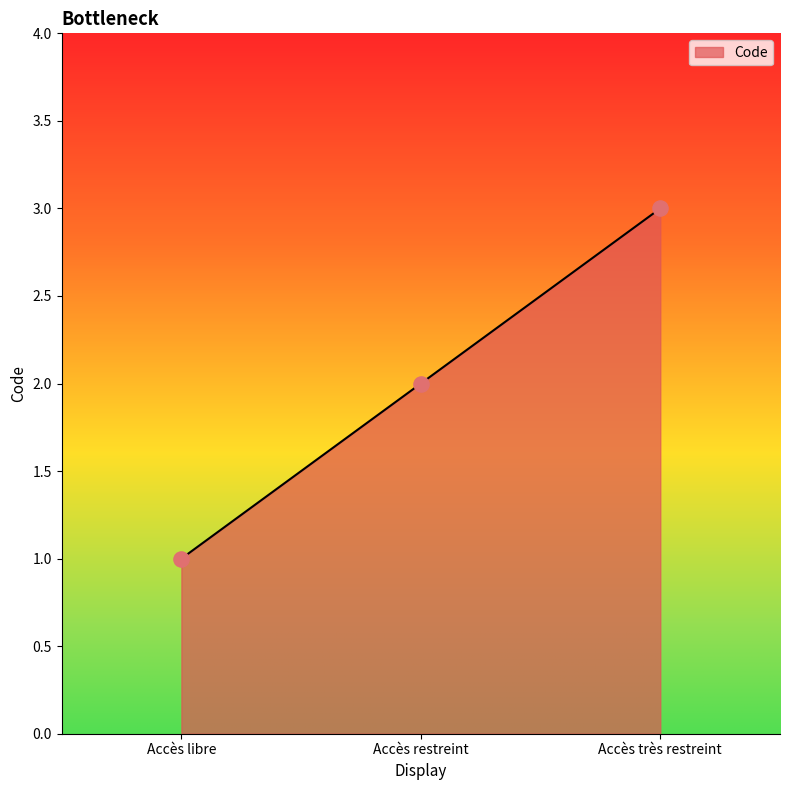

Approximately how many times larger is the value at Accès libre compared to Accès restreint?

0.5